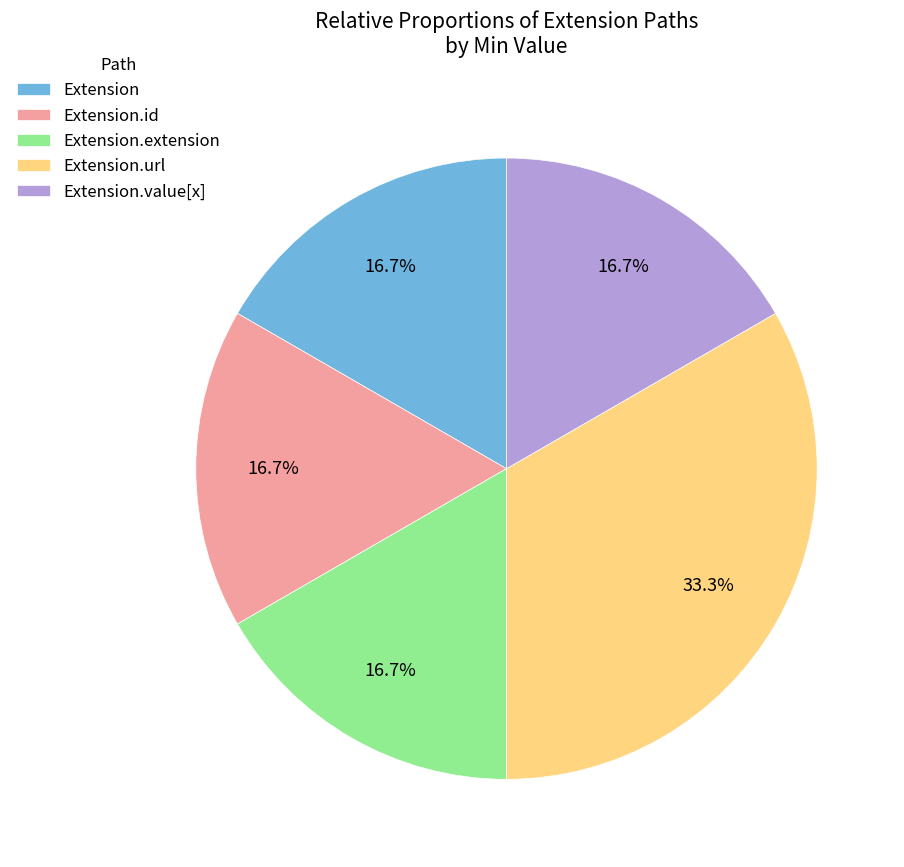

Approximately how many times larger is the value at Extension.value[x] compared to Extension.id?

1.0